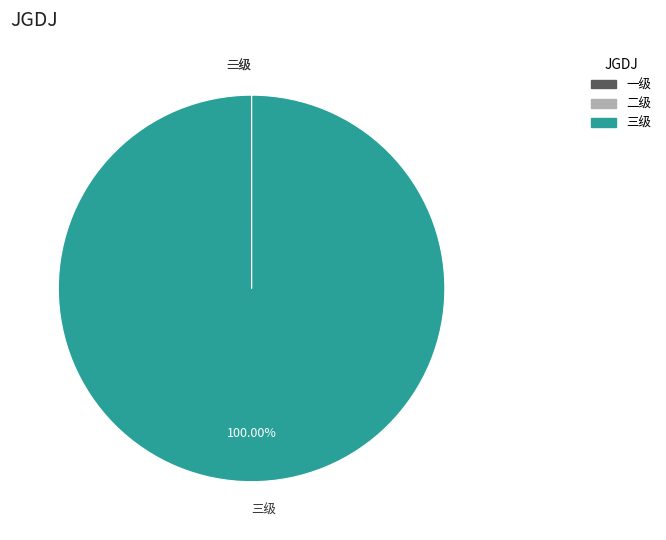

To the nearest percent, what is the average slice percentage?

33%